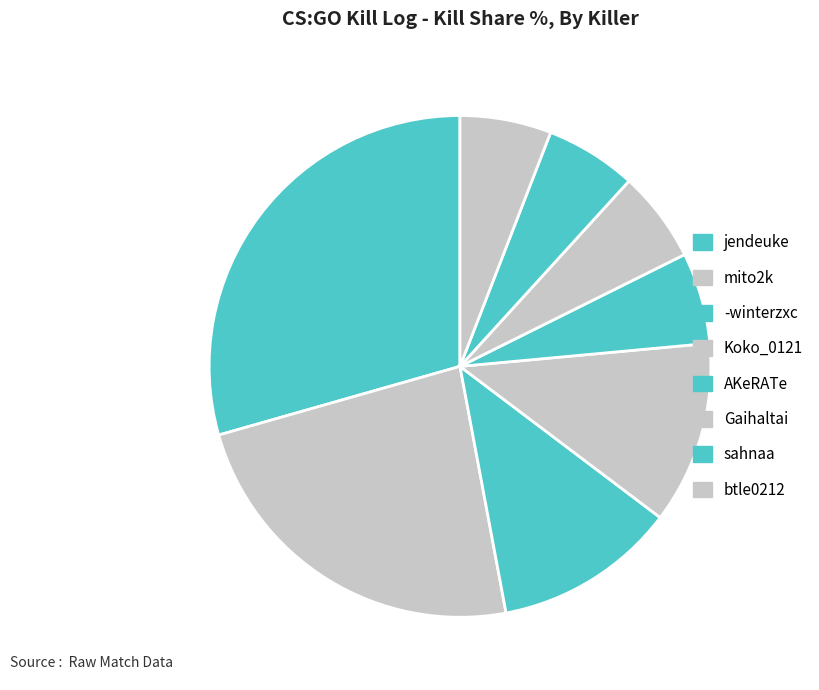

Which category has the smallest portion of the pie?

AKeRATe